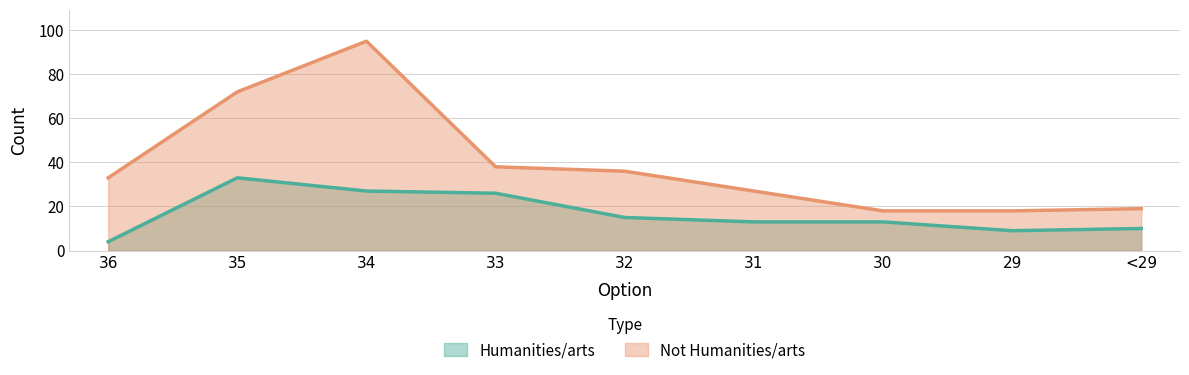

What is the smallest value displayed?

4